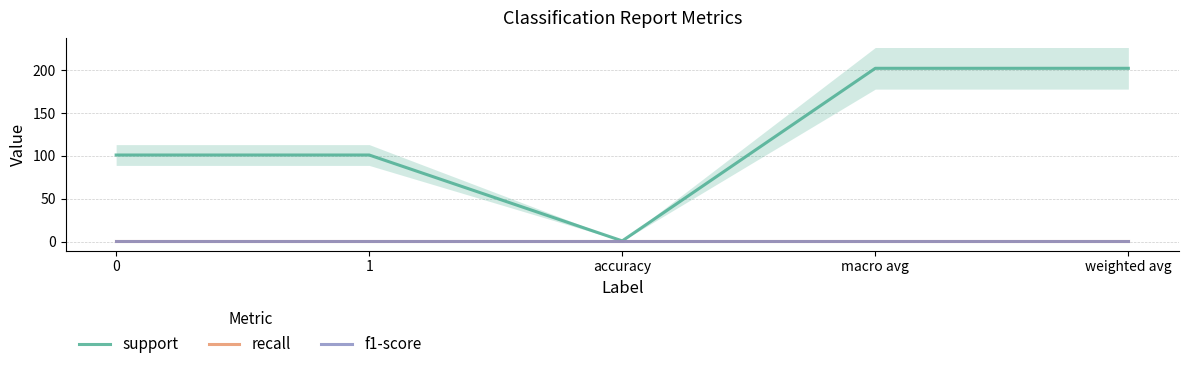

What is the difference between the maximum and minimum values in the support series?

201.0